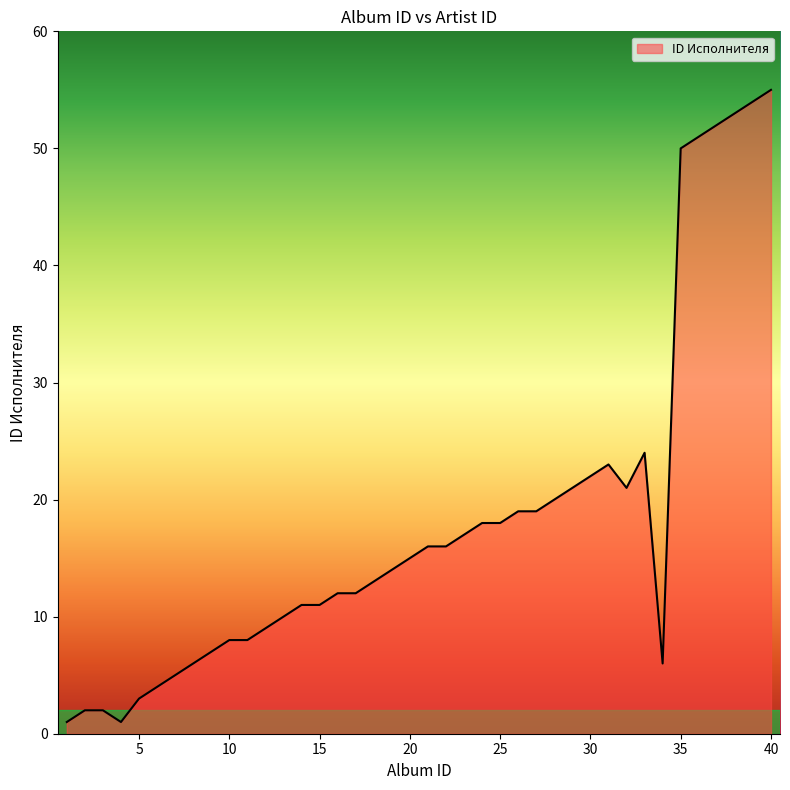

What is the maximum value shown in the chart?

55